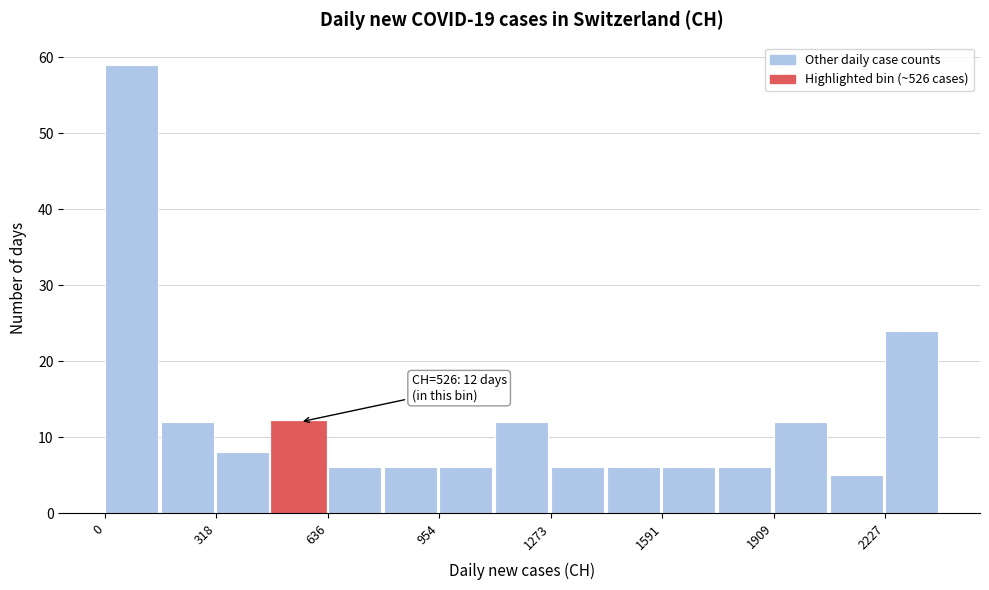

Read against the x-axis, roughly where is the centre of the tallest bar?

100